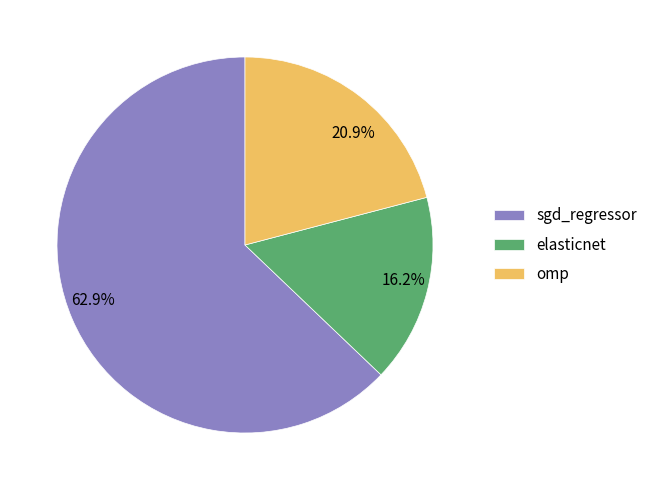

Rank the categories by value from lowest to highest.

elasticnet, omp, sgd_regressor